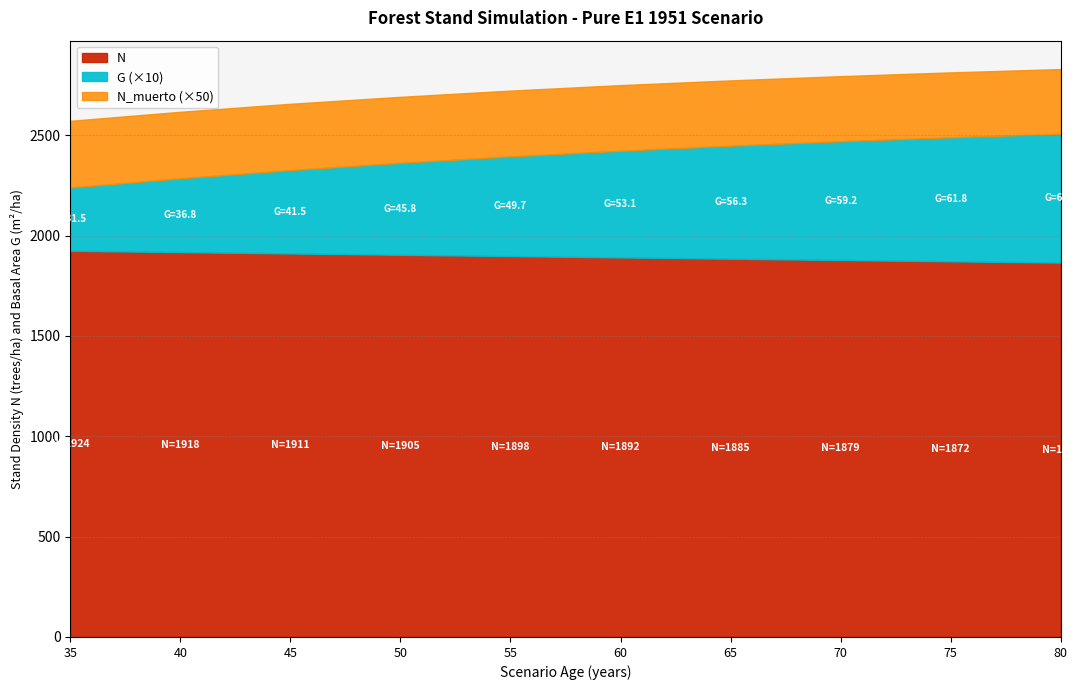

The N series shows 2626.8 at 80. True or false?

False